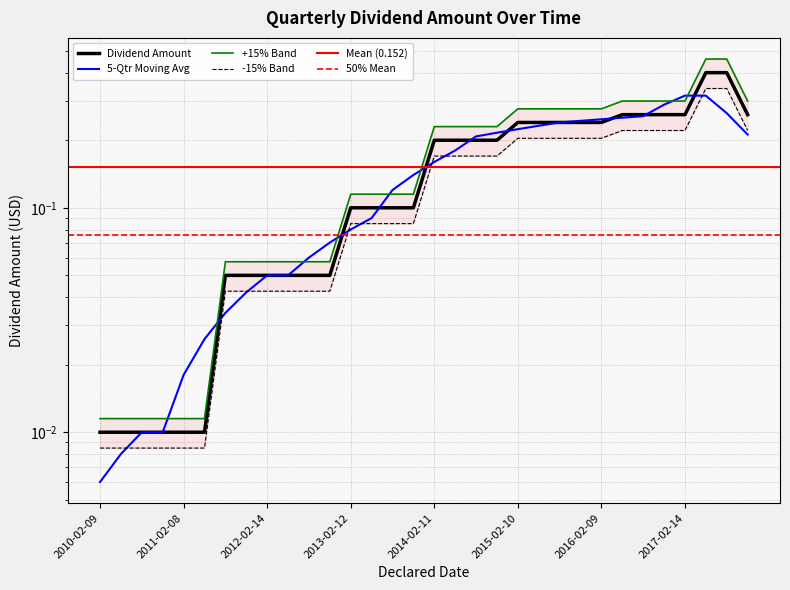

Which label corresponds to the smallest value in the chart?

2010-02-09